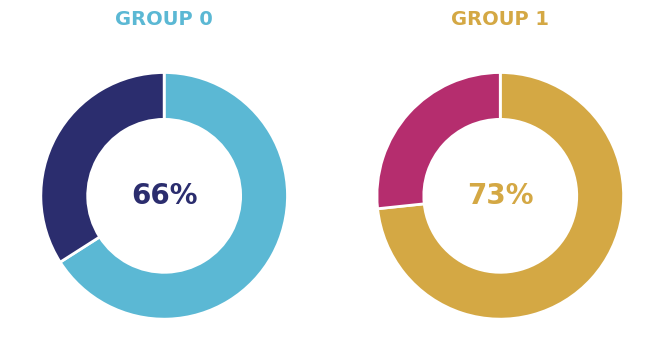

The 0 slice represents 36% of the pie. True or false?

False